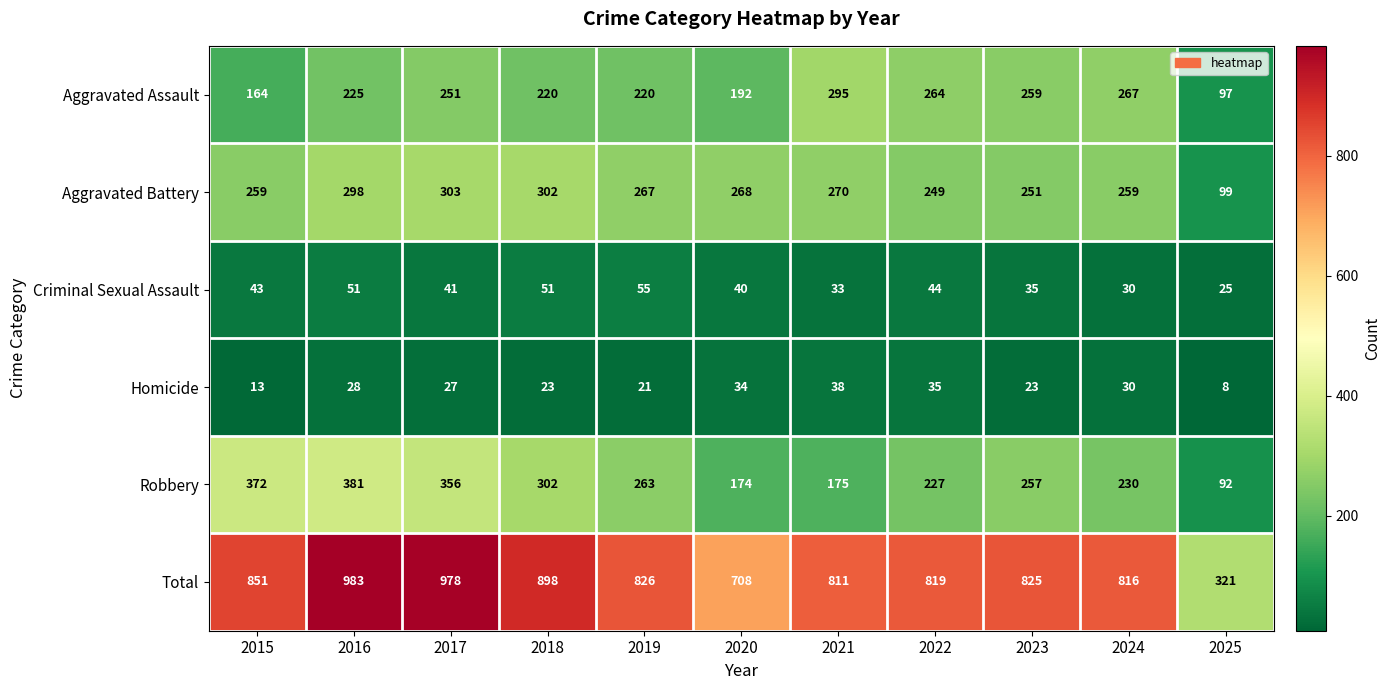

What is the average value of the Homicide series?

25